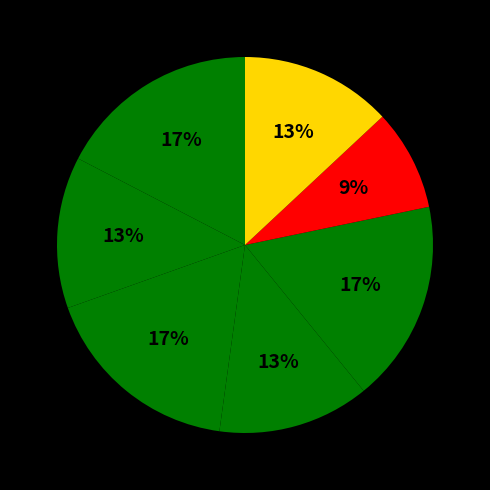

To the nearest percent, what is the average slice percentage?

14%